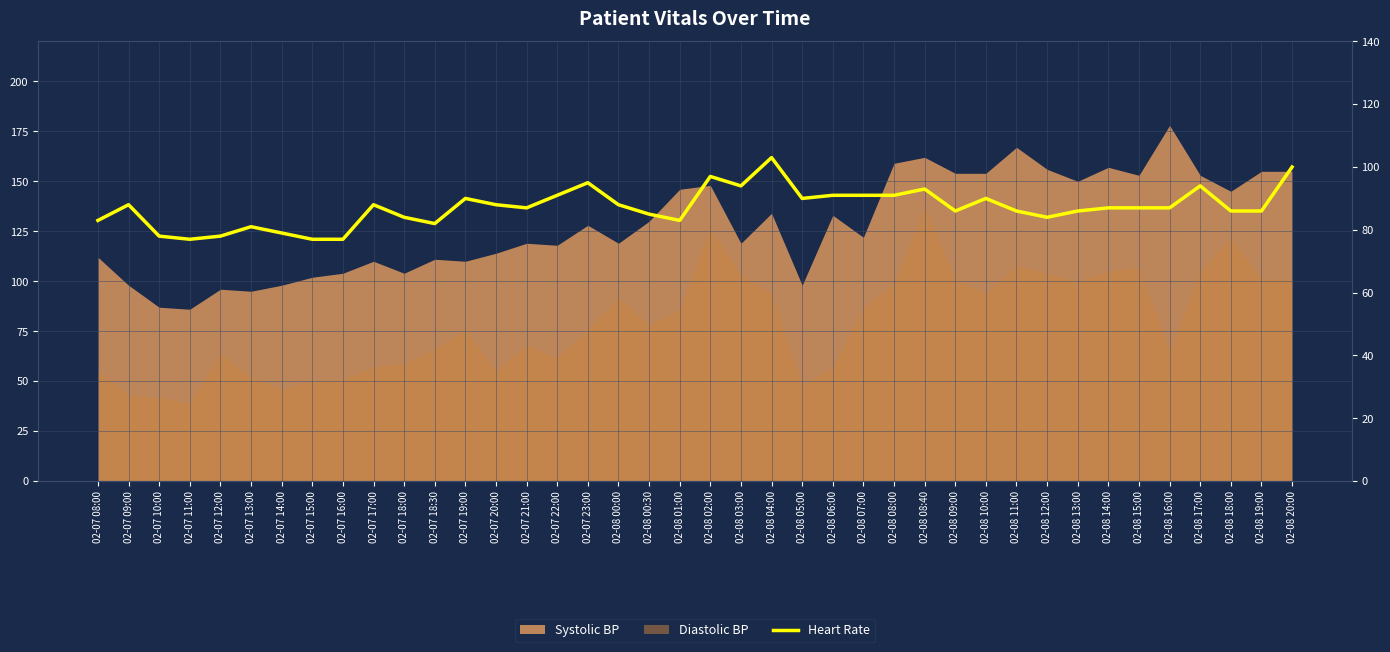

True or false: the data has more than 0 interior local peaks.

True